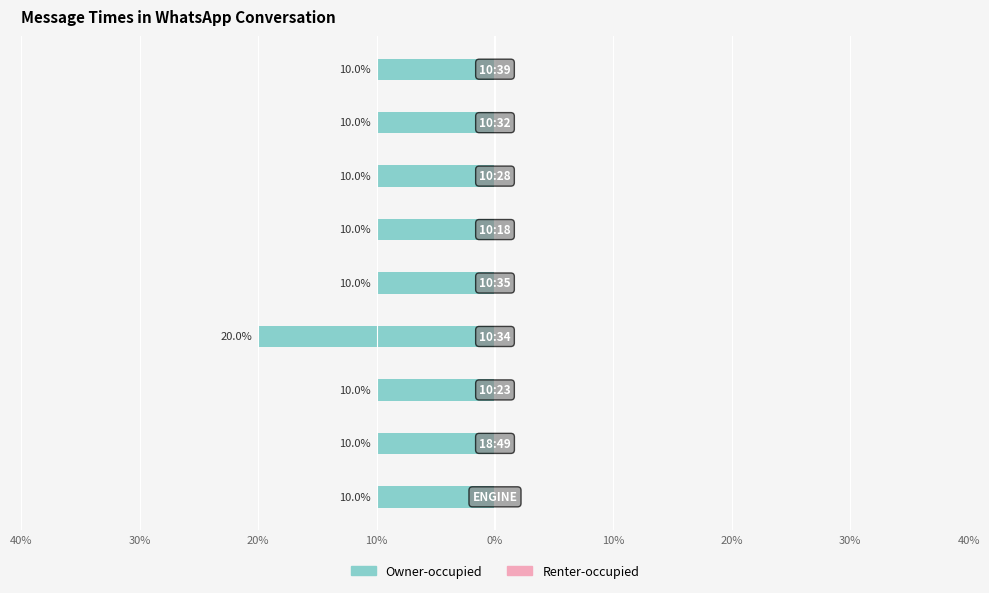

Are the bars grouped side by side (vs. stacked)?

No